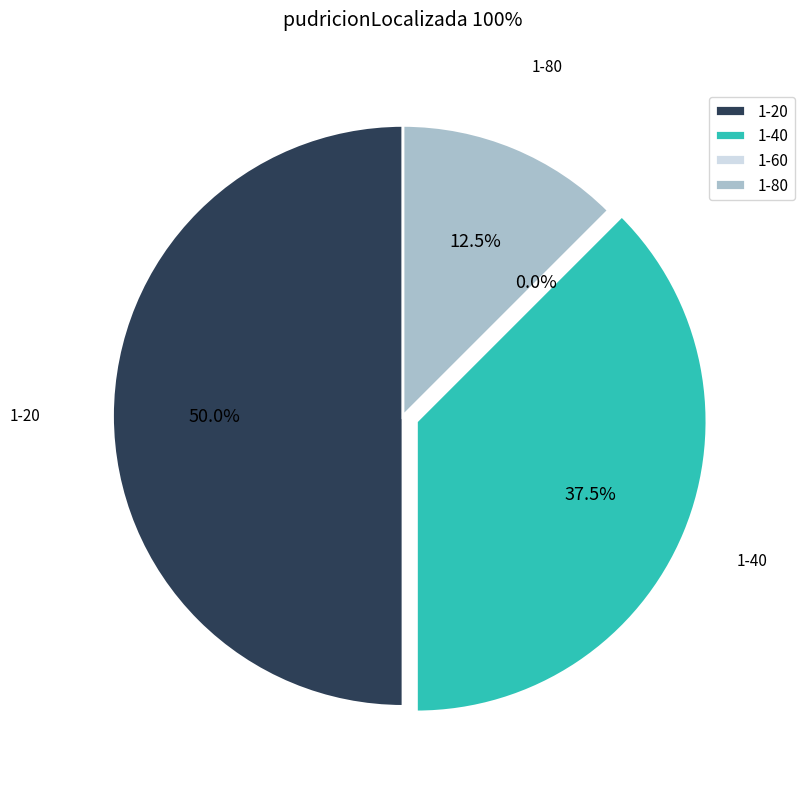

What percentage is the 1-80 slice, to the nearest percent?

12%